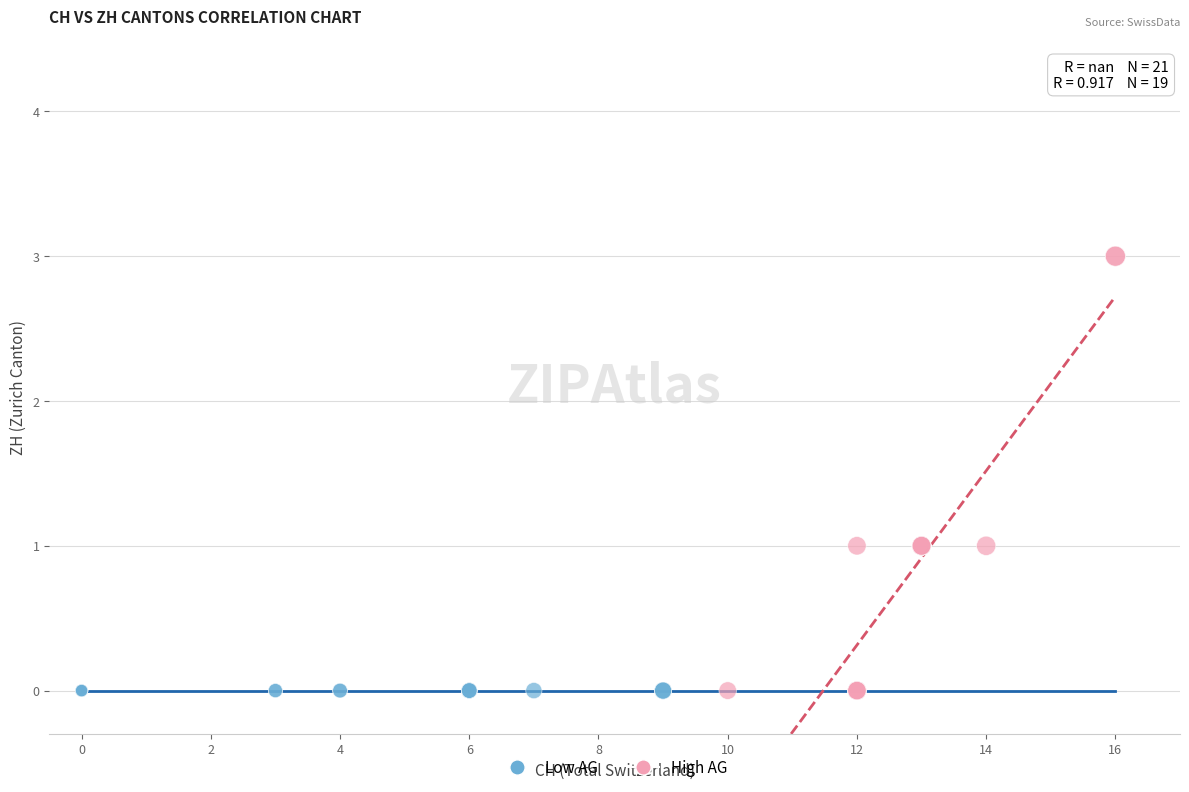

Which series reaches the maximum Y coordinate?

High AG